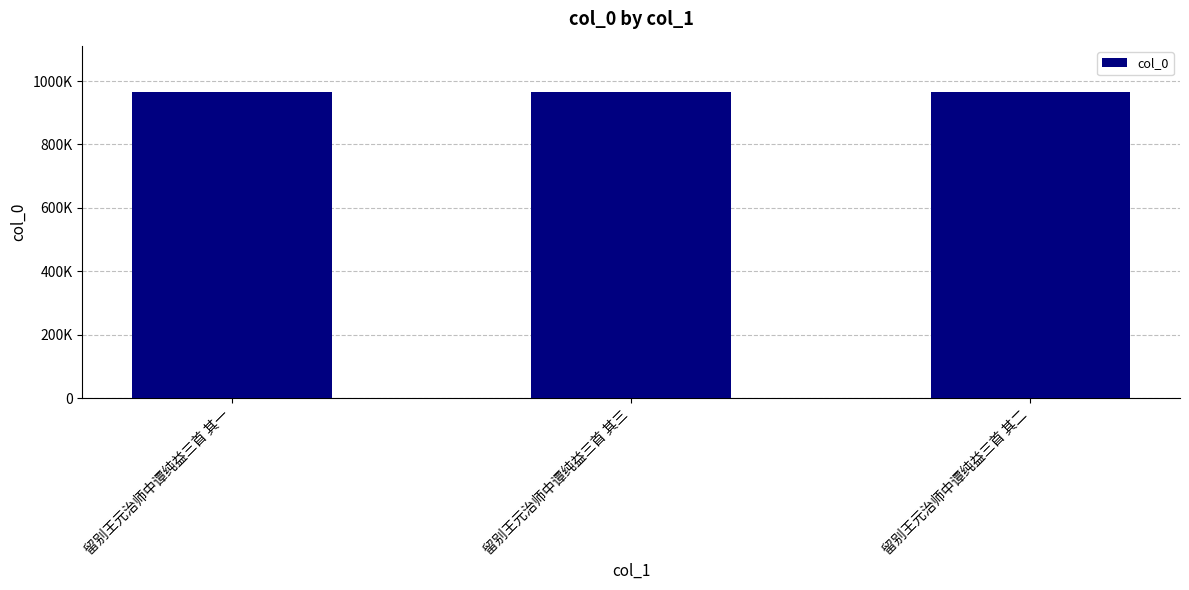

Are the bars horizontal?

No